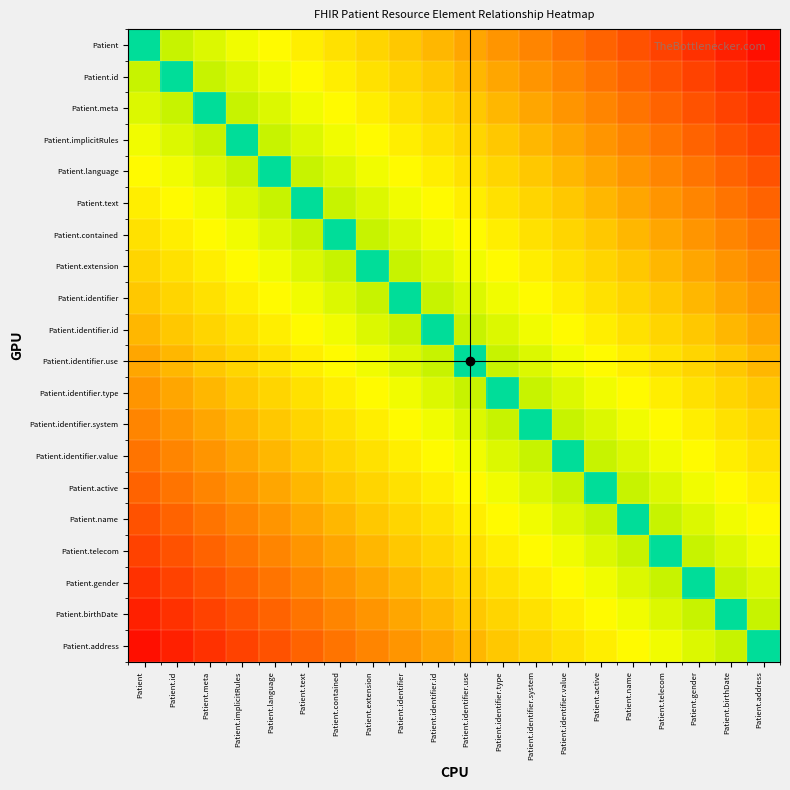

Reading right to left, list all the values displayed in this chart.

Patient: Patient.address=0.0	Patient.birthDate=0.1	Patient.gender=0.1	Patient.telecom=0.1	Patient.name=0.2	Patient.active=0.2	Patient.identifier.value=0.2	Patient.identifier.system=0.3	Patient.identifier.type=0.3	Patient.identifier.use=0.3	Patient.identifier.id=0.4	Patient.identifier=0.4	Patient.extension=0.5	Patient.contained=0.5	Patient.text=0.5	Patient.language=0.6	Patient.implicitRules=0.6	Patient.meta=0.6	Patient.id=0.7	Patient=1.0
Patient.id: Patient.address=0.1	Patient.birthDate=0.1	Patient.gender=0.1	Patient.telecom=0.2	Patient.name=0.2	Patient.active=0.2	Patient.identifier.value=0.3	Patient.identifier.system=0.3	Patient.identifier.type=0.3	Patient.identifier.use=0.4	Patient.identifier.id=0.4	Patient.identifier=0.5	Patient.extension=0.5	Patient.contained=0.5	Patient.text=0.6	Patient.language=0.6	Patient.implicitRules=0.6	Patient.meta=0.7	Patient.id=1.0	Patient=0.7
Patient.meta: Patient.address=0.1	Patient.birthDate=0.1	Patient.gender=0.2	Patient.telecom=0.2	Patient.name=0.2	Patient.active=0.3	Patient.identifier.value=0.3	Patient.identifier.system=0.3	Patient.identifier.type=0.4	Patient.identifier.use=0.4	Patient.identifier.id=0.5	Patient.identifier=0.5	Patient.extension=0.5	Patient.contained=0.6	Patient.text=0.6	Patient.language=0.6	Patient.implicitRules=0.7	Patient.meta=1.0	Patient.id=0.7	Patient=0.6
Patient.implicitRules: Patient.address=0.1	Patient.birthDate=0.2	Patient.gender=0.2	Patient.telecom=0.2	Patient.name=0.3	Patient.active=0.3	Patient.identifier.value=0.3	Patient.identifier.system=0.4	Patient.identifier.type=0.4	Patient.identifier.use=0.5	Patient.identifier.id=0.5	Patient.identifier=0.5	Patient.extension=0.6	Patient.contained=0.6	Patient.text=0.6	Patient.language=0.7	Patient.implicitRules=1.0	Patient.meta=0.7	Patient.id=0.6	Patient=0.6
Patient.language: Patient.address=0.2	Patient.birthDate=0.2	Patient.gender=0.2	Patient.telecom=0.3	Patient.name=0.3	Patient.active=0.3	Patient.identifier.value=0.4	Patient.identifier.system=0.4	Patient.identifier.type=0.5	Patient.identifier.use=0.5	Patient.identifier.id=0.5	Patient.identifier=0.6	Patient.extension=0.6	Patient.contained=0.6	Patient.text=0.7	Patient.language=1.0	Patient.implicitRules=0.7	Patient.meta=0.6	Patient.id=0.6	Patient=0.6
Patient.text: Patient.address=0.2	Patient.birthDate=0.2	Patient.gender=0.3	Patient.telecom=0.3	Patient.name=0.3	Patient.active=0.4	Patient.identifier.value=0.4	Patient.identifier.system=0.5	Patient.identifier.type=0.5	Patient.identifier.use=0.5	Patient.identifier.id=0.6	Patient.identifier=0.6	Patient.extension=0.6	Patient.contained=0.7	Patient.text=1.0	Patient.language=0.7	Patient.implicitRules=0.6	Patient.meta=0.6	Patient.id=0.6	Patient=0.5
Patient.contained: Patient.address=0.2	Patient.birthDate=0.3	Patient.gender=0.3	Patient.telecom=0.3	Patient.name=0.4	Patient.active=0.4	Patient.identifier.value=0.5	Patient.identifier.system=0.5	Patient.identifier.type=0.5	Patient.identifier.use=0.6	Patient.identifier.id=0.6	Patient.identifier=0.6	Patient.extension=0.7	Patient.contained=1.0	Patient.text=0.7	Patient.language=0.6	Patient.implicitRules=0.6	Patient.meta=0.6	Patient.id=0.5	Patient=0.5
Patient.extension: Patient.address=0.3	Patient.birthDate=0.3	Patient.gender=0.3	Patient.telecom=0.4	Patient.name=0.4	Patient.active=0.5	Patient.identifier.value=0.5	Patient.identifier.system=0.5	Patient.identifier.type=0.6	Patient.identifier.use=0.6	Patient.identifier.id=0.6	Patient.identifier=0.7	Patient.extension=1.0	Patient.contained=0.7	Patient.text=0.6	Patient.language=0.6	Patient.implicitRules=0.6	Patient.meta=0.5	Patient.id=0.5	Patient=0.5
Patient.identifier: Patient.address=0.3	Patient.birthDate=0.3	Patient.gender=0.4	Patient.telecom=0.4	Patient.name=0.5	Patient.active=0.5	Patient.identifier.value=0.5	Patient.identifier.system=0.6	Patient.identifier.type=0.6	Patient.identifier.use=0.6	Patient.identifier.id=0.7	Patient.identifier=1.0	Patient.extension=0.7	Patient.contained=0.6	Patient.text=0.6	Patient.language=0.6	Patient.implicitRules=0.5	Patient.meta=0.5	Patient.id=0.5	Patient=0.4
Patient.identifier.id: Patient.address=0.3	Patient.birthDate=0.4	Patient.gender=0.4	Patient.telecom=0.5	Patient.name=0.5	Patient.active=0.5	Patient.identifier.value=0.6	Patient.identifier.system=0.6	Patient.identifier.type=0.6	Patient.identifier.use=0.7	Patient.identifier.id=1.0	Patient.identifier=0.7	Patient.extension=0.6	Patient.contained=0.6	Patient.text=0.6	Patient.language=0.5	Patient.implicitRules=0.5	Patient.meta=0.5	Patient.id=0.4	Patient=0.4
Patient.identifier.use: Patient.address=0.4	Patient.birthDate=0.4	Patient.gender=0.5	Patient.telecom=0.5	Patient.name=0.5	Patient.active=0.6	Patient.identifier.value=0.6	Patient.identifier.system=0.6	Patient.identifier.type=0.7	Patient.identifier.use=1.0	Patient.identifier.id=0.7	Patient.identifier=0.6	Patient.extension=0.6	Patient.contained=0.6	Patient.text=0.5	Patient.language=0.5	Patient.implicitRules=0.5	Patient.meta=0.4	Patient.id=0.4	Patient=0.3
Patient.identifier.type: Patient.address=0.4	Patient.birthDate=0.5	Patient.gender=0.5	Patient.telecom=0.5	Patient.name=0.6	Patient.active=0.6	Patient.identifier.value=0.6	Patient.identifier.system=0.7	Patient.identifier.type=1.0	Patient.identifier.use=0.7	Patient.identifier.id=0.6	Patient.identifier=0.6	Patient.extension=0.6	Patient.contained=0.5	Patient.text=0.5	Patient.language=0.5	Patient.implicitRules=0.4	Patient.meta=0.4	Patient.id=0.3	Patient=0.3
Patient.identifier.system: Patient.address=0.5	Patient.birthDate=0.5	Patient.gender=0.5	Patient.telecom=0.6	Patient.name=0.6	Patient.active=0.6	Patient.identifier.value=0.7	Patient.identifier.system=1.0	Patient.identifier.type=0.7	Patient.identifier.use=0.6	Patient.identifier.id=0.6	Patient.identifier=0.6	Patient.extension=0.5	Patient.contained=0.5	Patient.text=0.5	Patient.language=0.4	Patient.implicitRules=0.4	Patient.meta=0.3	Patient.id=0.3	Patient=0.3
Patient.identifier.value: Patient.address=0.5	Patient.birthDate=0.5	Patient.gender=0.6	Patient.telecom=0.6	Patient.name=0.6	Patient.active=0.7	Patient.identifier.value=1.0	Patient.identifier.system=0.7	Patient.identifier.type=0.6	Patient.identifier.use=0.6	Patient.identifier.id=0.6	Patient.identifier=0.5	Patient.extension=0.5	Patient.contained=0.5	Patient.text=0.4	Patient.language=0.4	Patient.implicitRules=0.3	Patient.meta=0.3	Patient.id=0.3	Patient=0.2
Patient.active: Patient.address=0.5	Patient.birthDate=0.6	Patient.gender=0.6	Patient.telecom=0.6	Patient.name=0.7	Patient.active=1.0	Patient.identifier.value=0.7	Patient.identifier.system=0.6	Patient.identifier.type=0.6	Patient.identifier.use=0.6	Patient.identifier.id=0.5	Patient.identifier=0.5	Patient.extension=0.5	Patient.contained=0.4	Patient.text=0.4	Patient.language=0.3	Patient.implicitRules=0.3	Patient.meta=0.3	Patient.id=0.2	Patient=0.2
Patient.name: Patient.address=0.6	Patient.birthDate=0.6	Patient.gender=0.6	Patient.telecom=0.7	Patient.name=1.0	Patient.active=0.7	Patient.identifier.value=0.6	Patient.identifier.system=0.6	Patient.identifier.type=0.6	Patient.identifier.use=0.5	Patient.identifier.id=0.5	Patient.identifier=0.5	Patient.extension=0.4	Patient.contained=0.4	Patient.text=0.3	Patient.language=0.3	Patient.implicitRules=0.3	Patient.meta=0.2	Patient.id=0.2	Patient=0.2
Patient.telecom: Patient.address=0.6	Patient.birthDate=0.6	Patient.gender=0.7	Patient.telecom=1.0	Patient.name=0.7	Patient.active=0.6	Patient.identifier.value=0.6	Patient.identifier.system=0.6	Patient.identifier.type=0.5	Patient.identifier.use=0.5	Patient.identifier.id=0.5	Patient.identifier=0.4	Patient.extension=0.4	Patient.contained=0.3	Patient.text=0.3	Patient.language=0.3	Patient.implicitRules=0.2	Patient.meta=0.2	Patient.id=0.2	Patient=0.1
Patient.gender: Patient.address=0.6	Patient.birthDate=0.7	Patient.gender=1.0	Patient.telecom=0.7	Patient.name=0.6	Patient.active=0.6	Patient.identifier.value=0.6	Patient.identifier.system=0.5	Patient.identifier.type=0.5	Patient.identifier.use=0.5	Patient.identifier.id=0.4	Patient.identifier=0.4	Patient.extension=0.3	Patient.contained=0.3	Patient.text=0.3	Patient.language=0.2	Patient.implicitRules=0.2	Patient.meta=0.2	Patient.id=0.1	Patient=0.1
Patient.birthDate: Patient.address=0.7	Patient.birthDate=1.0	Patient.gender=0.7	Patient.telecom=0.6	Patient.name=0.6	Patient.active=0.6	Patient.identifier.value=0.5	Patient.identifier.system=0.5	Patient.identifier.type=0.5	Patient.identifier.use=0.4	Patient.identifier.id=0.4	Patient.identifier=0.3	Patient.extension=0.3	Patient.contained=0.3	Patient.text=0.2	Patient.language=0.2	Patient.implicitRules=0.2	Patient.meta=0.1	Patient.id=0.1	Patient=0.1
Patient.address: Patient.address=1.0	Patient.birthDate=0.7	Patient.gender=0.6	Patient.telecom=0.6	Patient.name=0.6	Patient.active=0.5	Patient.identifier.value=0.5	Patient.identifier.system=0.5	Patient.identifier.type=0.4	Patient.identifier.use=0.4	Patient.identifier.id=0.3	Patient.identifier=0.3	Patient.extension=0.3	Patient.contained=0.2	Patient.text=0.2	Patient.language=0.2	Patient.implicitRules=0.1	Patient.meta=0.1	Patient.id=0.1	Patient=0.0